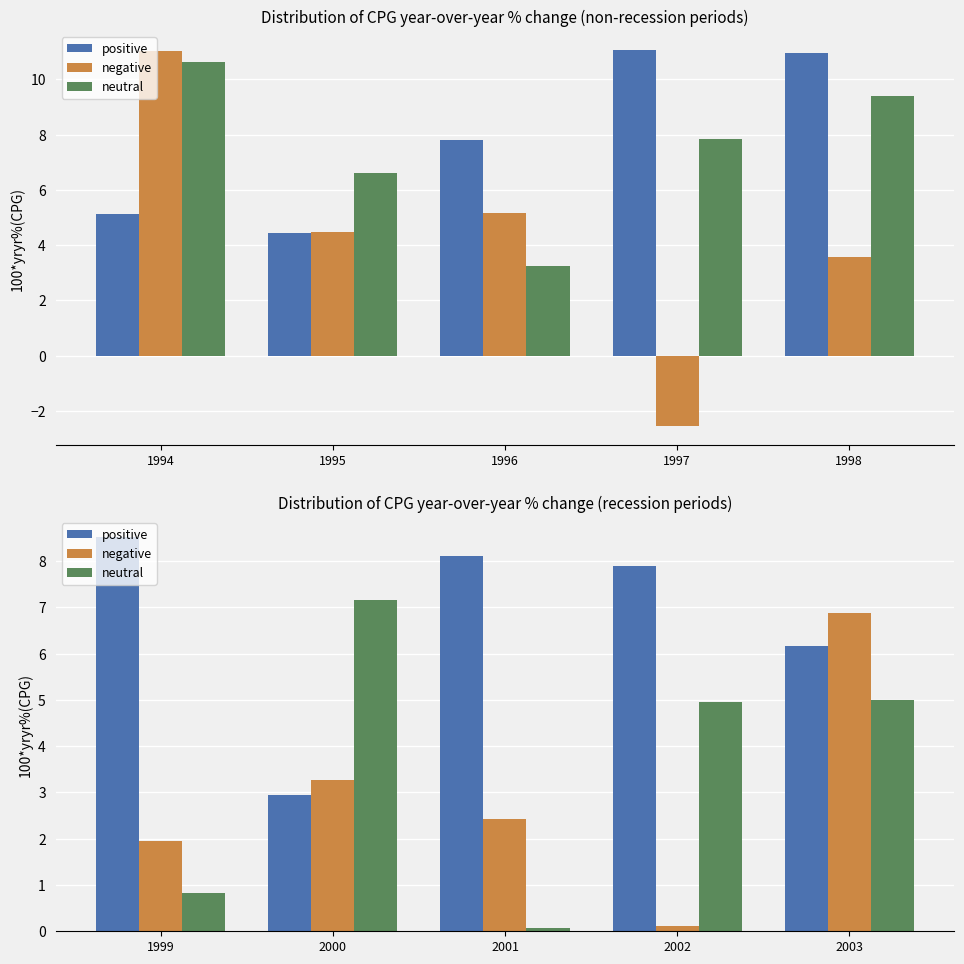

Which label corresponds to the largest value in the chart?

1999